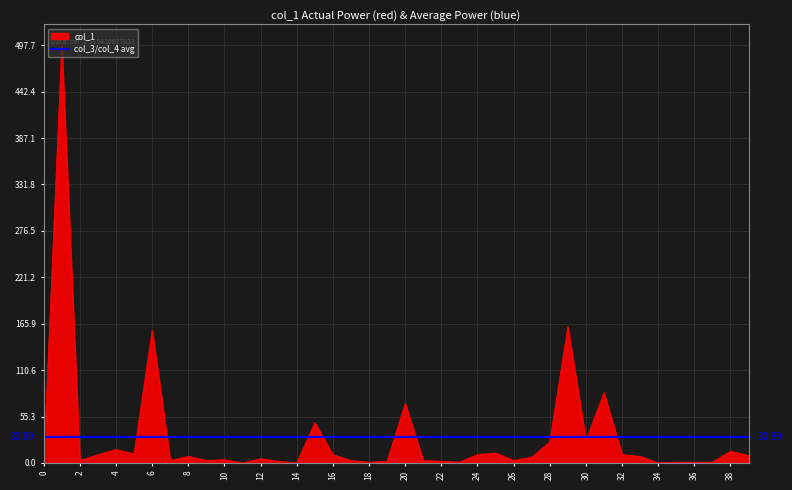

Reading right to left, transcribe all the data shown in this chart.

col_1: 39=8.9	38=14.0	37=1.0	36=1.0	35=1.0	34=0.1	33=7.8	32=10.1	31=83.7	30=27.0	29=162.4	28=25.0	27=7.0	26=3.0	25=11.9	24=9.9	23=1.0	22=2.1	21=2.9	20=70.8	19=2.1	18=0.9	17=3.0	16=9.9	15=48.0	14=0.0	13=2.0	12=5.0	11=0.1	10=4.0	9=3.0	8=8.0	7=3.0	6=158.4	5=10.9	4=16.0	3=9.9	2=3.0	1=497.7	0=0.0
col_3: 39=0.0	38=0.0	37=0.0	36=0.0	35=0.0	34=0.0	33=0.0	32=0.0	31=0.0	30=0.0	29=0.0	28=0.0	27=0.0	26=0.0	25=0.0	24=0.0	23=0.0	22=0.0	21=0.0	20=0.0	19=0.0	18=0.0	17=0.0	16=0.0	15=0.0	14=0.0	13=0.0	12=0.0	11=0.0	10=0.0	9=0.0	8=0.0	7=0.0	6=0.0	5=0.0	4=0.0	3=0.0	2=0.0	1=0.0	0=0.0
col_4: 39=0.0	38=0.0	37=0.0	36=0.0	35=0.0	34=0.0	33=0.0	32=0.0	31=0.0	30=0.0	29=0.0	28=0.0	27=0.0	26=0.0	25=0.0	24=0.0	23=0.0	22=0.0	21=0.0	20=0.0	19=0.0	18=0.0	17=0.0	16=0.0	15=0.0	14=0.0	13=0.0	12=0.0	11=0.0	10=0.0	9=0.0	8=0.0	7=0.0	6=0.0	5=0.0	4=0.0	3=0.0	2=0.0	1=0.0	0=0.0